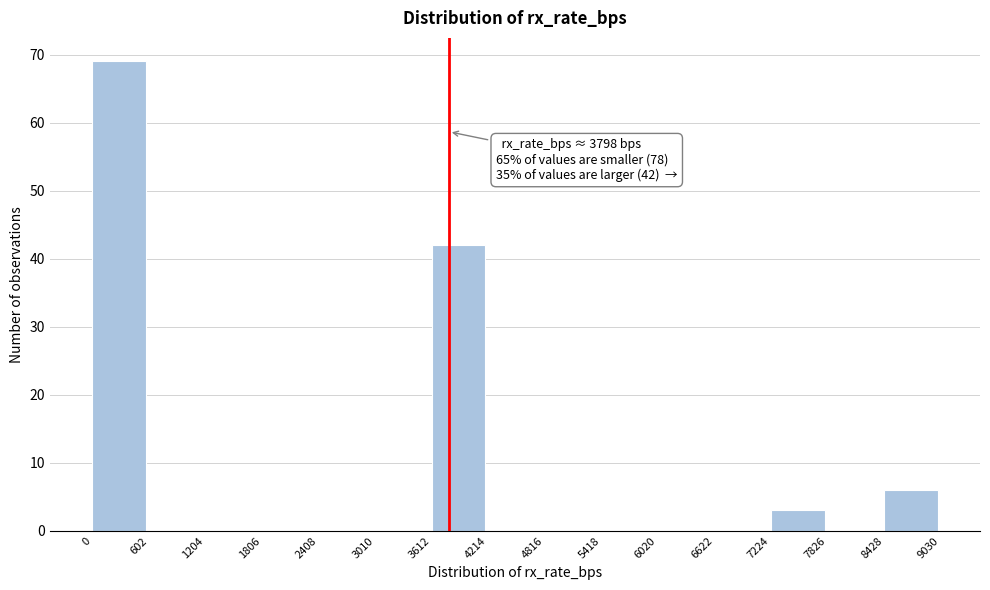

Which range on the x-axis has the tallest bar?

0 to 602